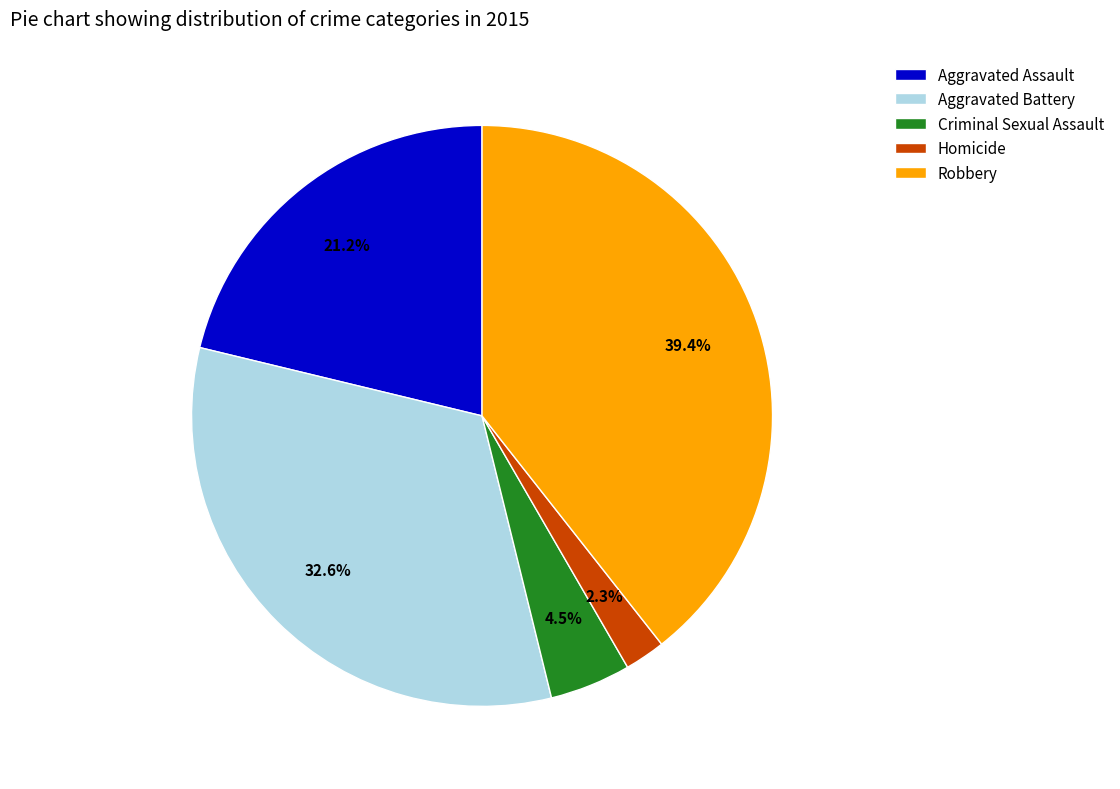

Which category has the biggest portion of the pie?

Robbery